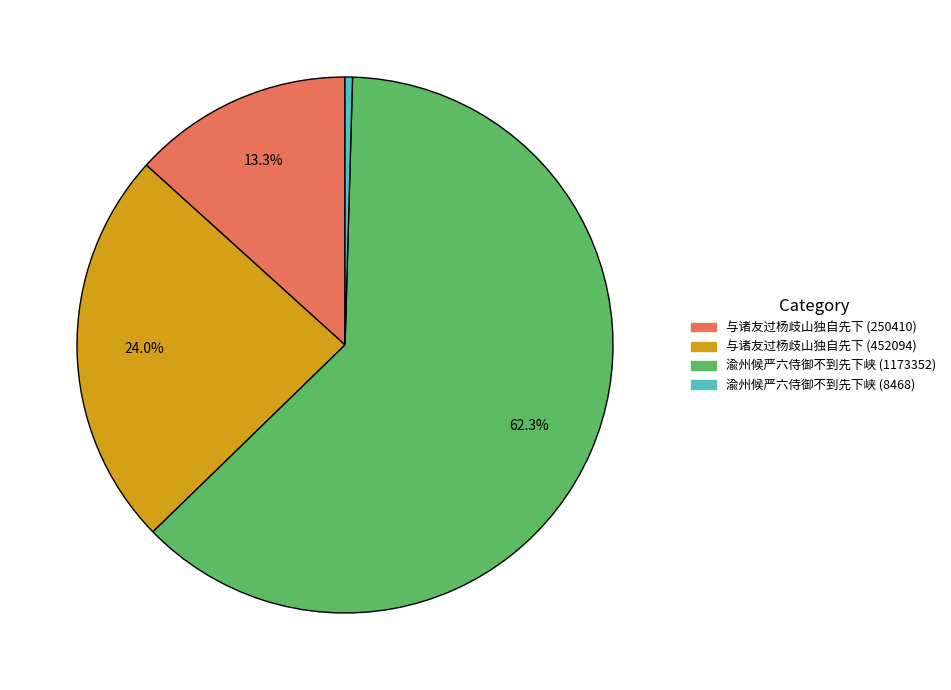

How many segments does this pie chart have?

4